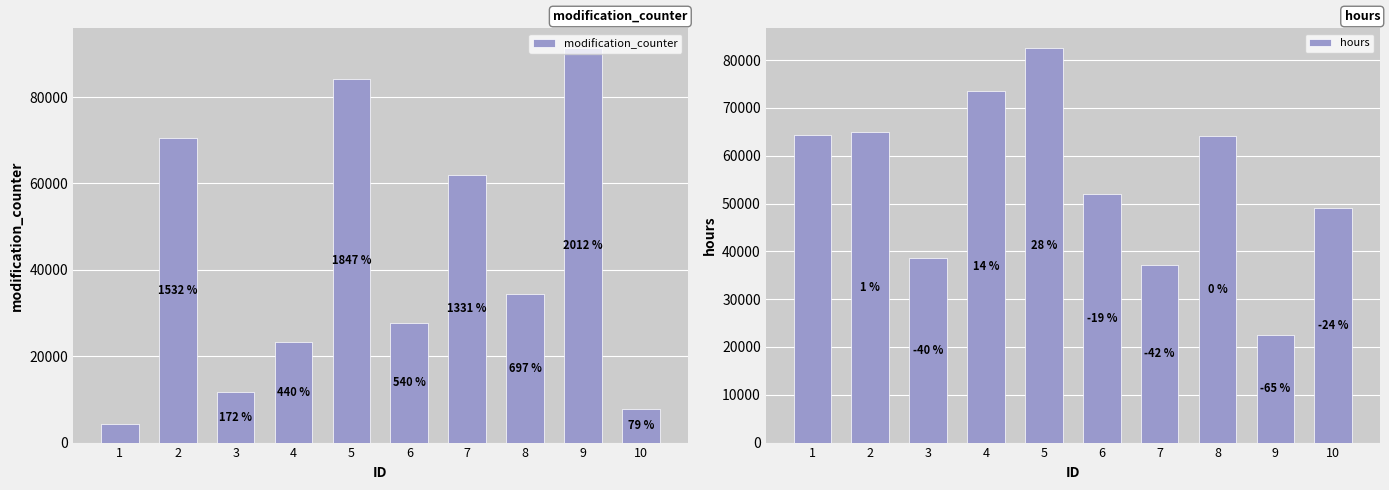

Rank the series by their maximum value, from highest to lowest.

modification_counter, hours